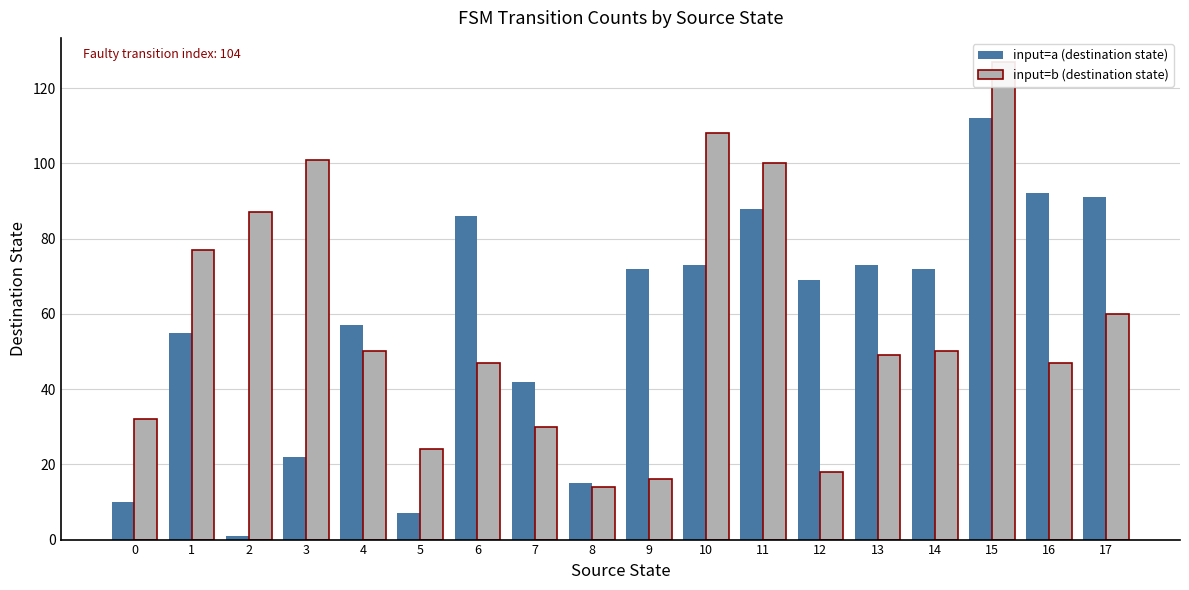

How many bars are there in total?

36